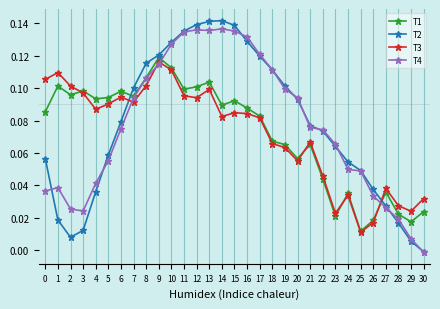

True or false: T2 has a value of 0.1 at 6.

True